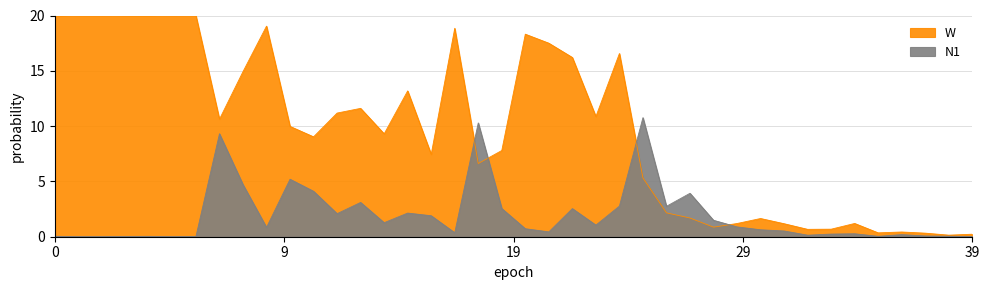

Where is the first local maximum for W?

1